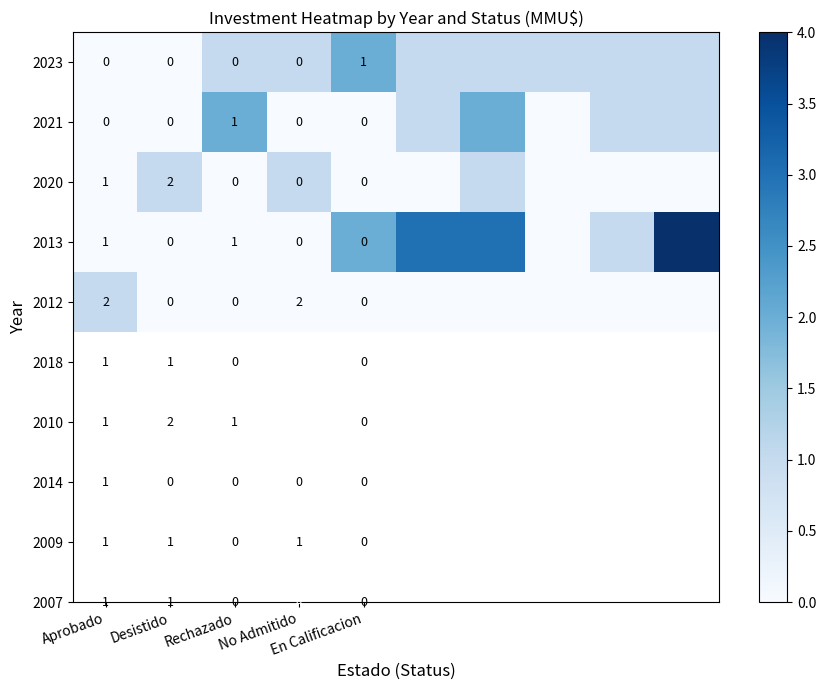

At how many categories does at least one series exceed 1?

5